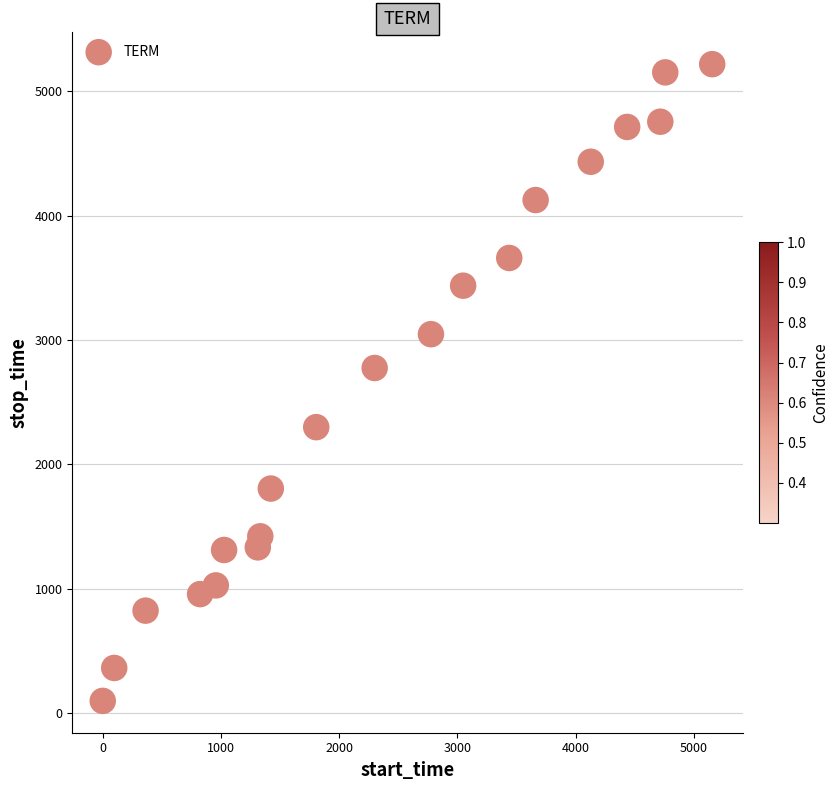

What is the range of X values (max minus min)?

5153